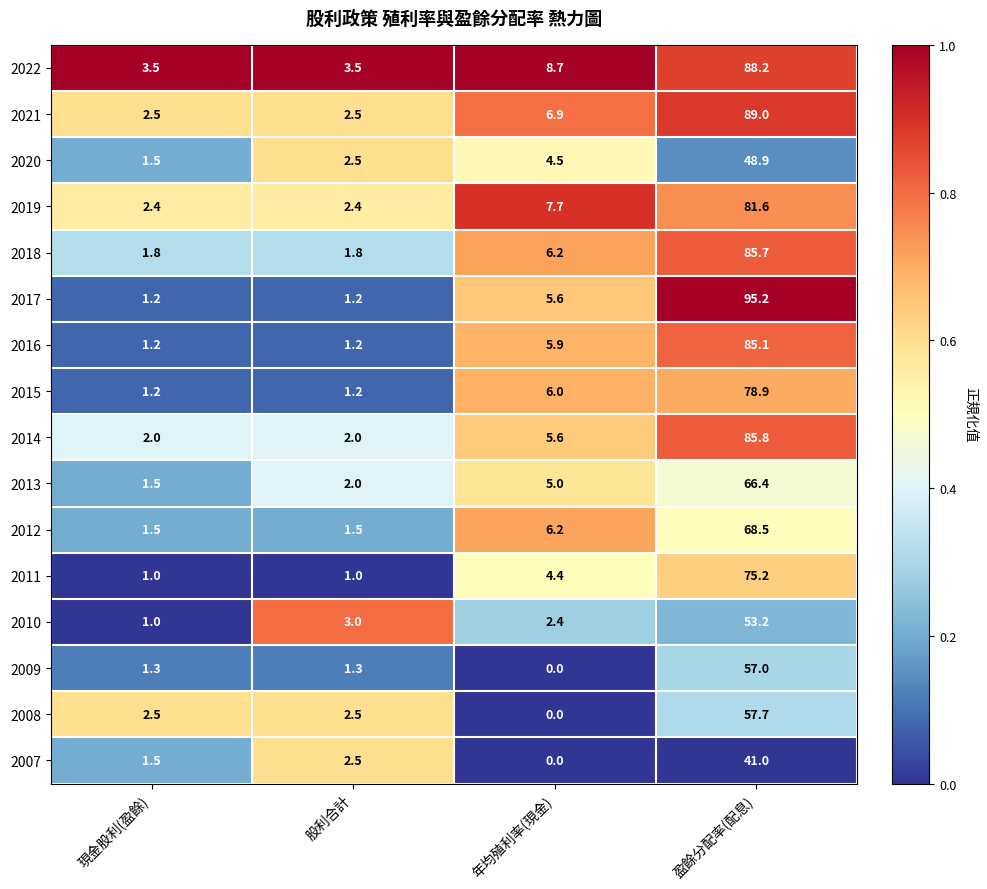

List the series in order of their peak value, lowest first.

2007, 2020, 2010, 2009, 2008, 2013, 2012, 2011, 2015, 2019, 2016, 2018, 2014, 2022, 2021, 2017